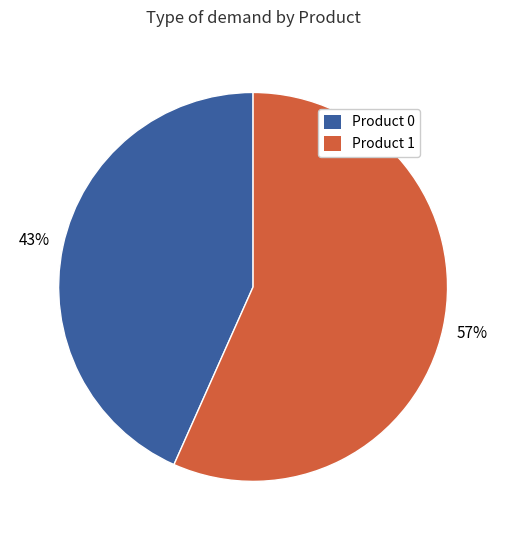

Is there any slice that represents more than half of the pie?

Yes